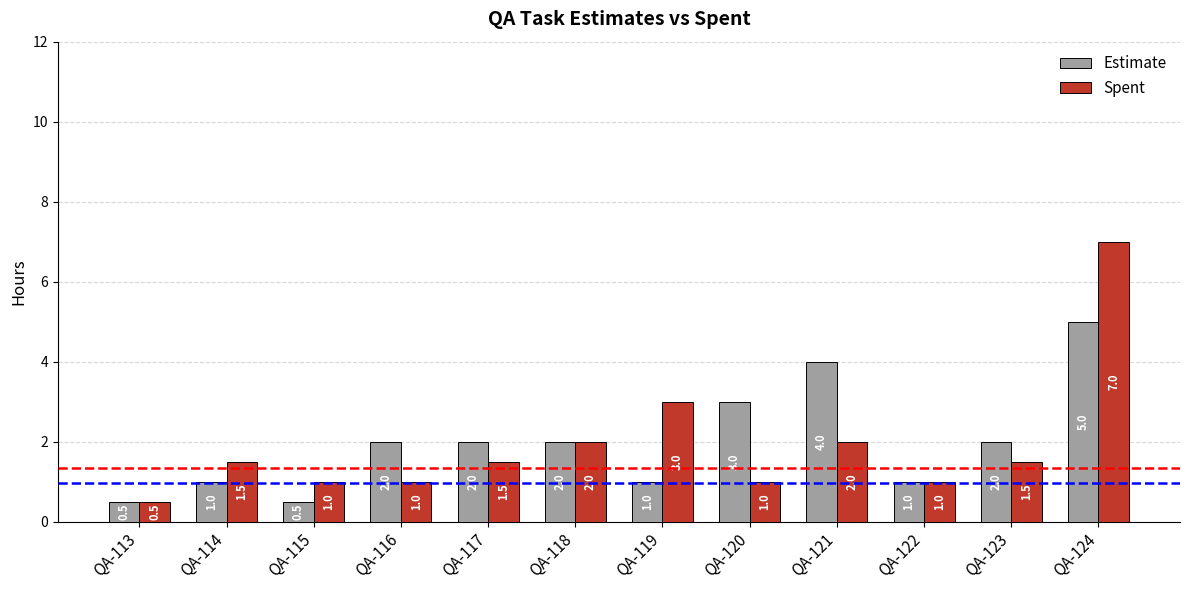

What is the difference between the second highest and minimum values in the Estimate series?

3.5